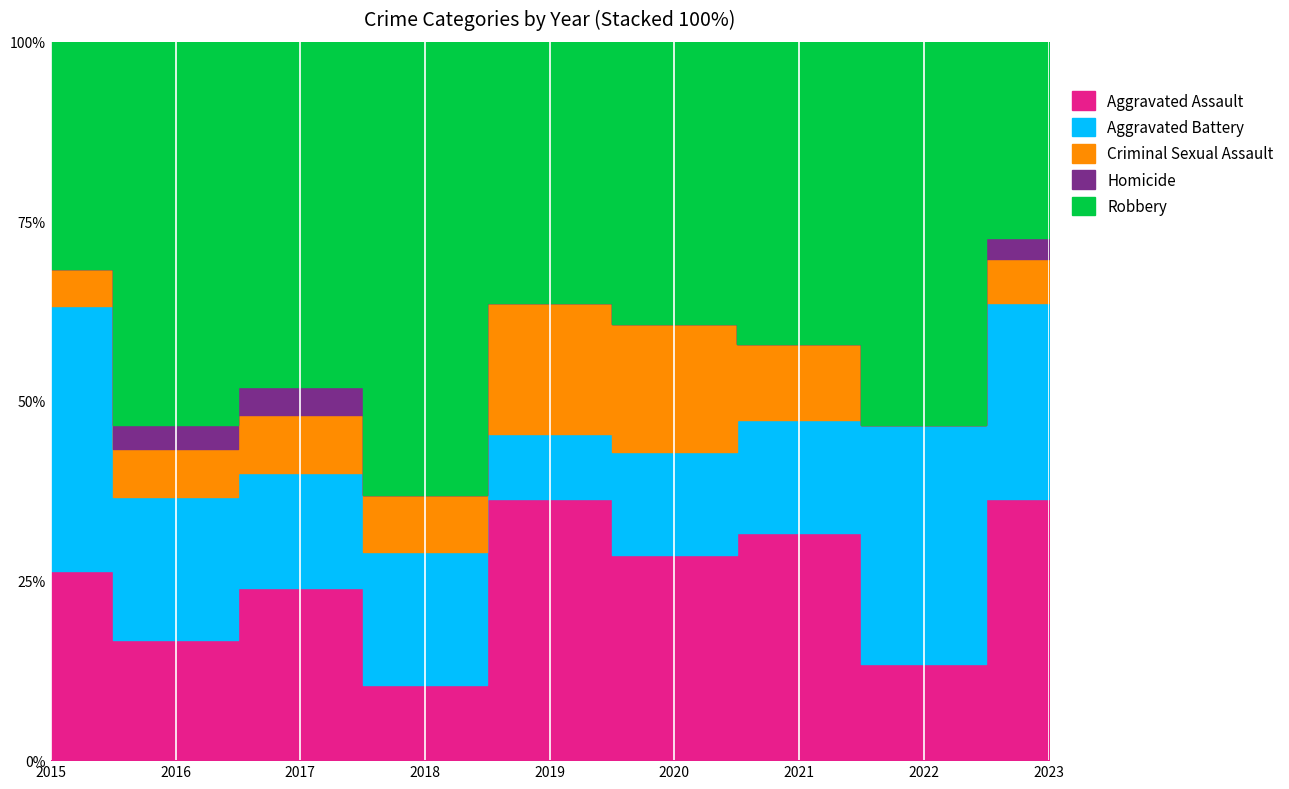

What is the difference between the highest and lowest values at 2020?

11